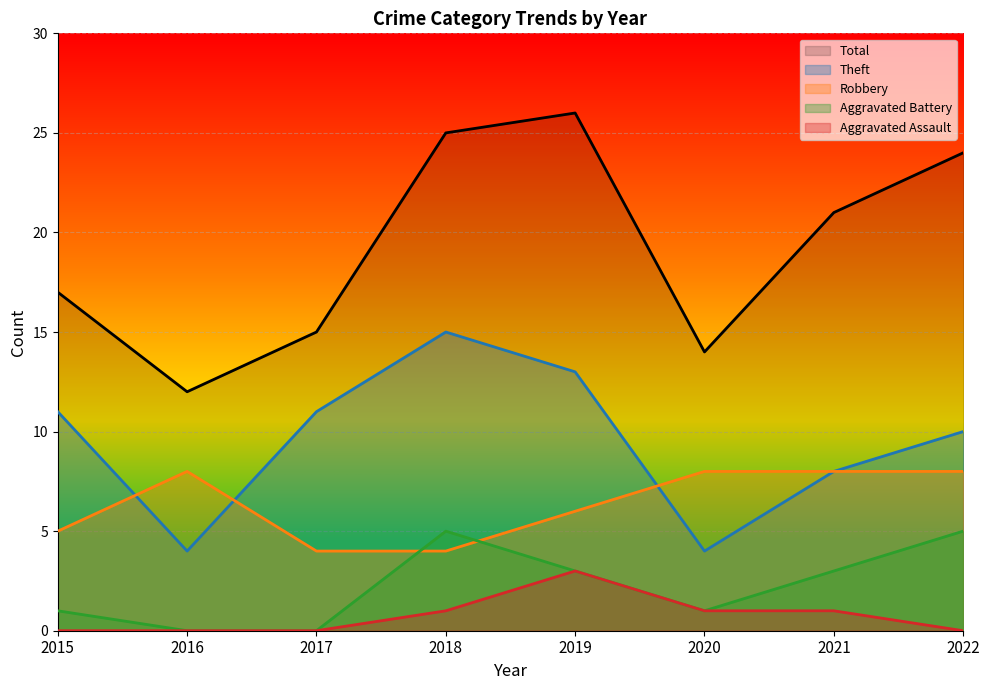

What are all the series names shown in the legend?

Total, Theft, Robbery, Aggravated Battery, Aggravated Assault